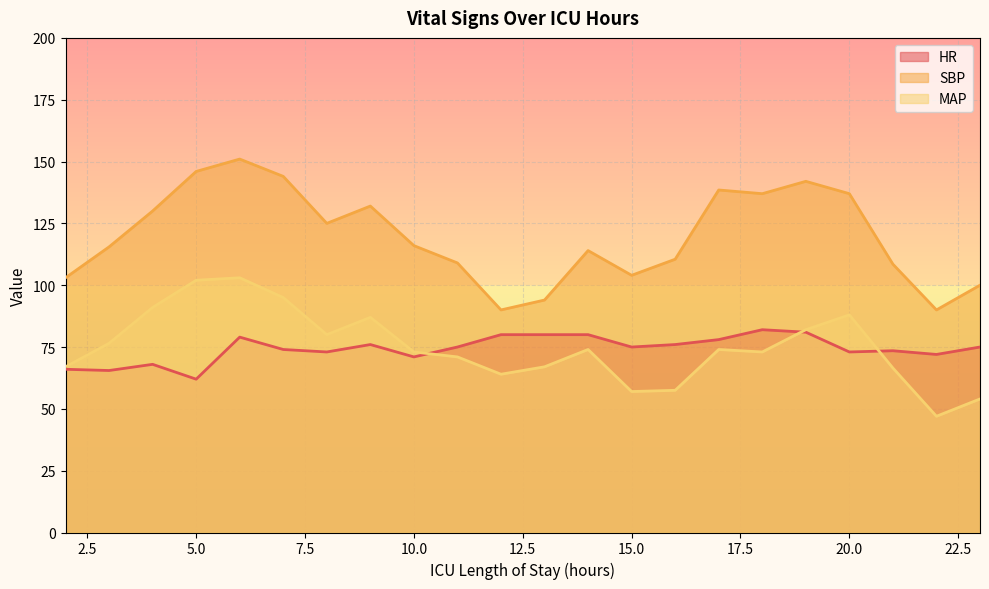

Which category has the highest value in the SBP series?

6